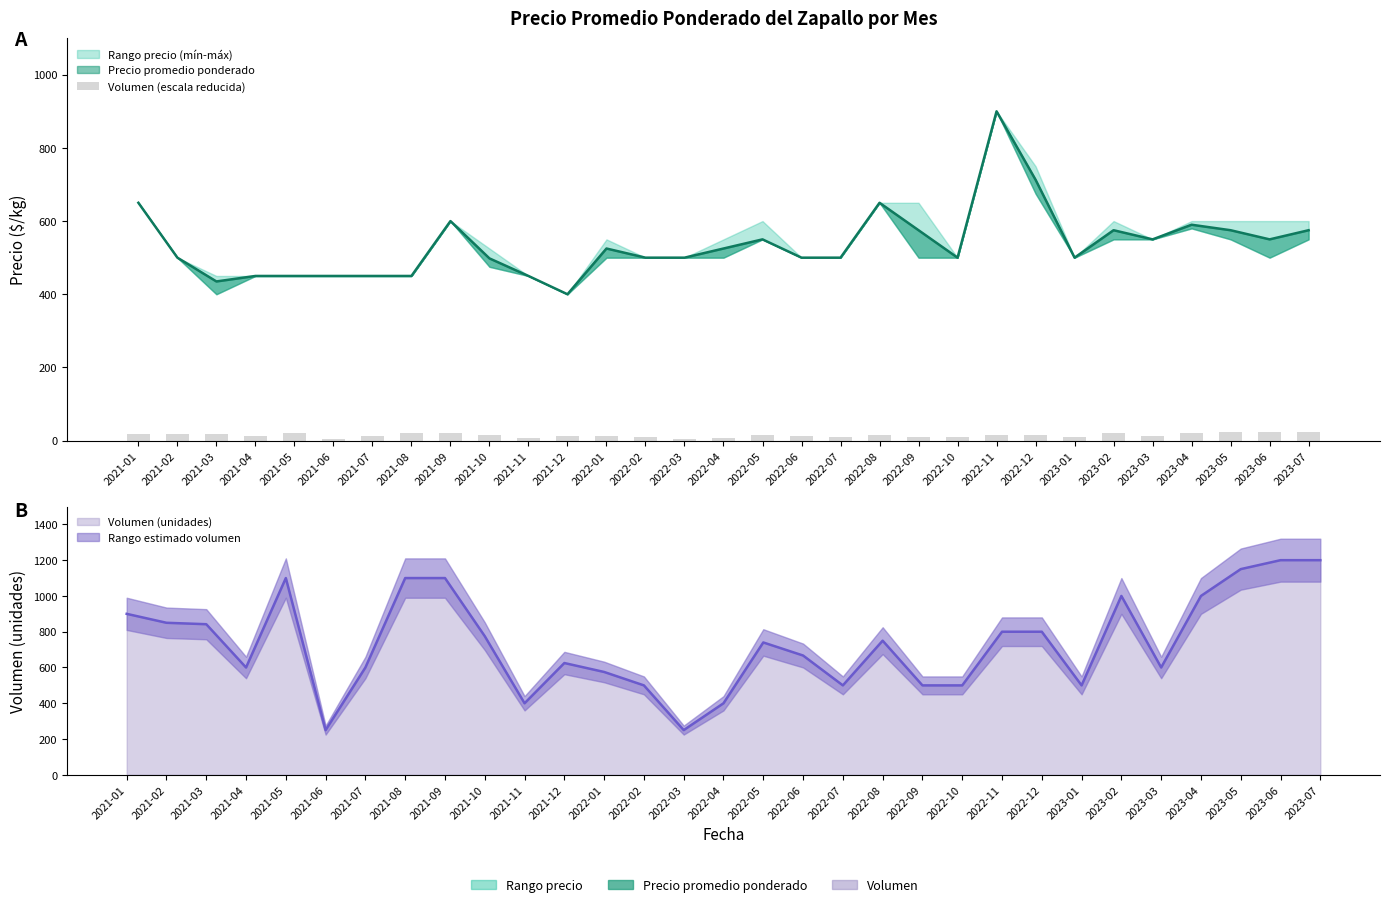

What is the value of the 30th bar from the left?

24.0